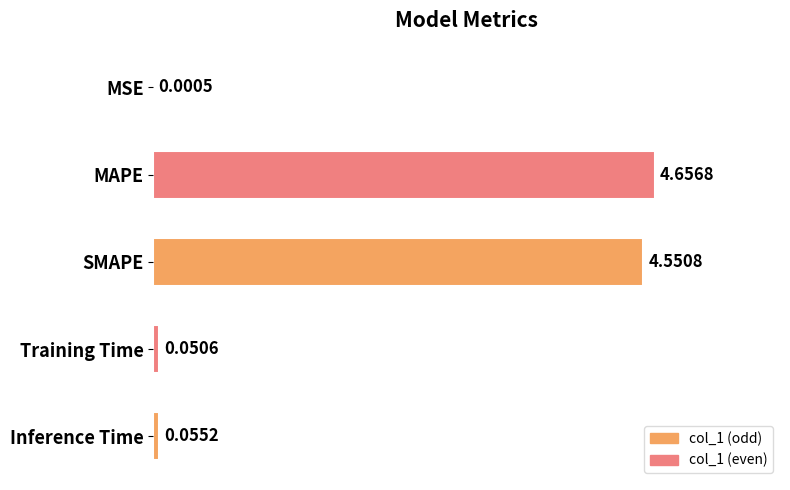

Are the bars horizontal?

Yes